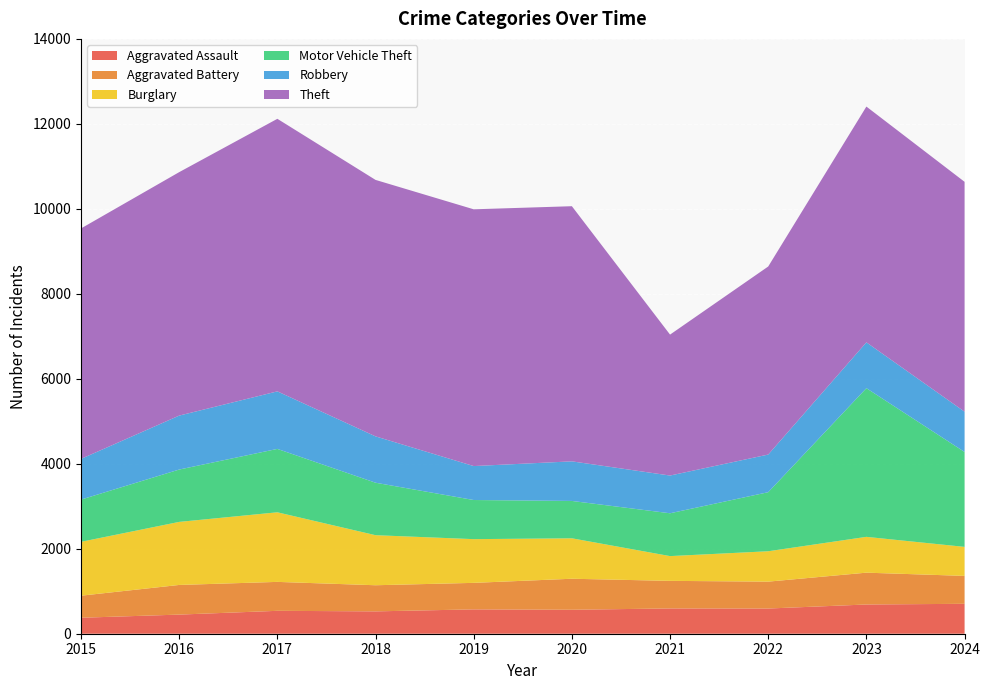

At which category is the sum across all series the highest?

2023